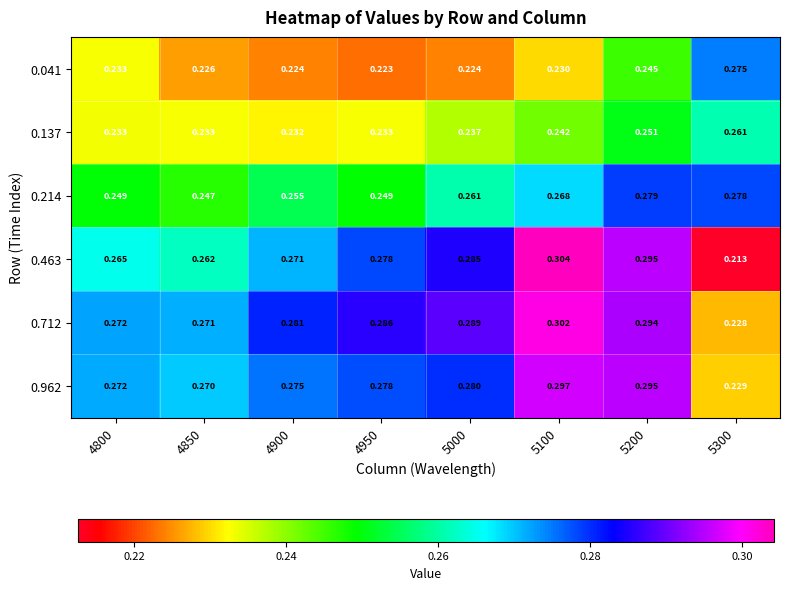

Count the number of categories in the chart.

8